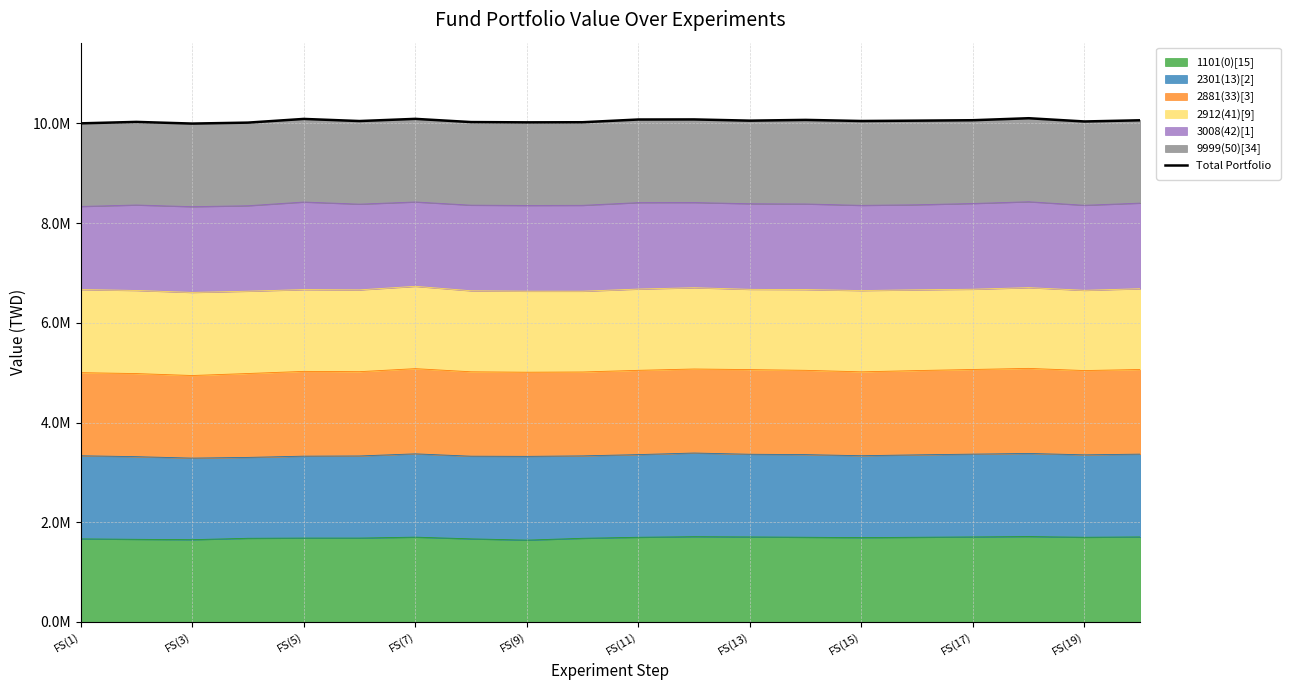

What is the change in value from FS(3) to FS(15)?

-3290